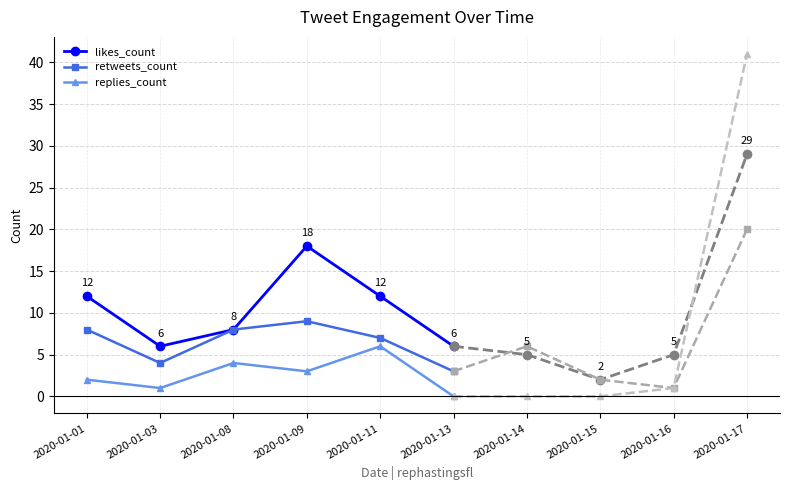

Between 2020-01-09 and 2020-01-03, which is larger?

2020-01-09